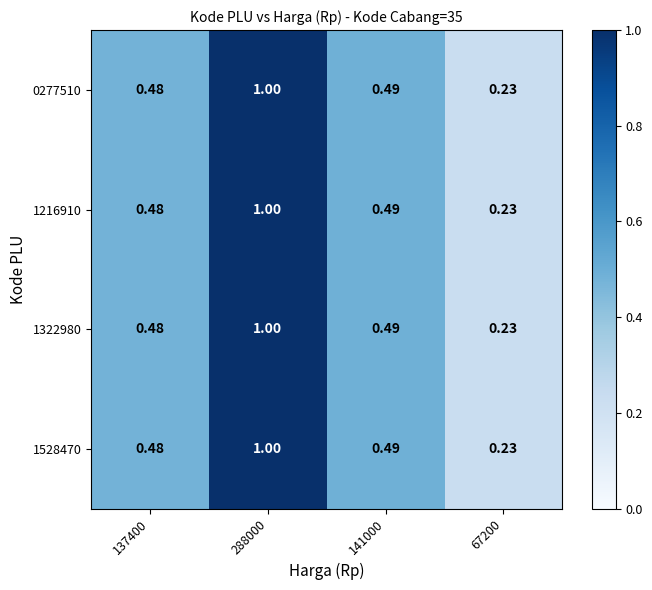

Is the value of 1216910 at 137400 greater than the value of 0277510 at 288000?

No